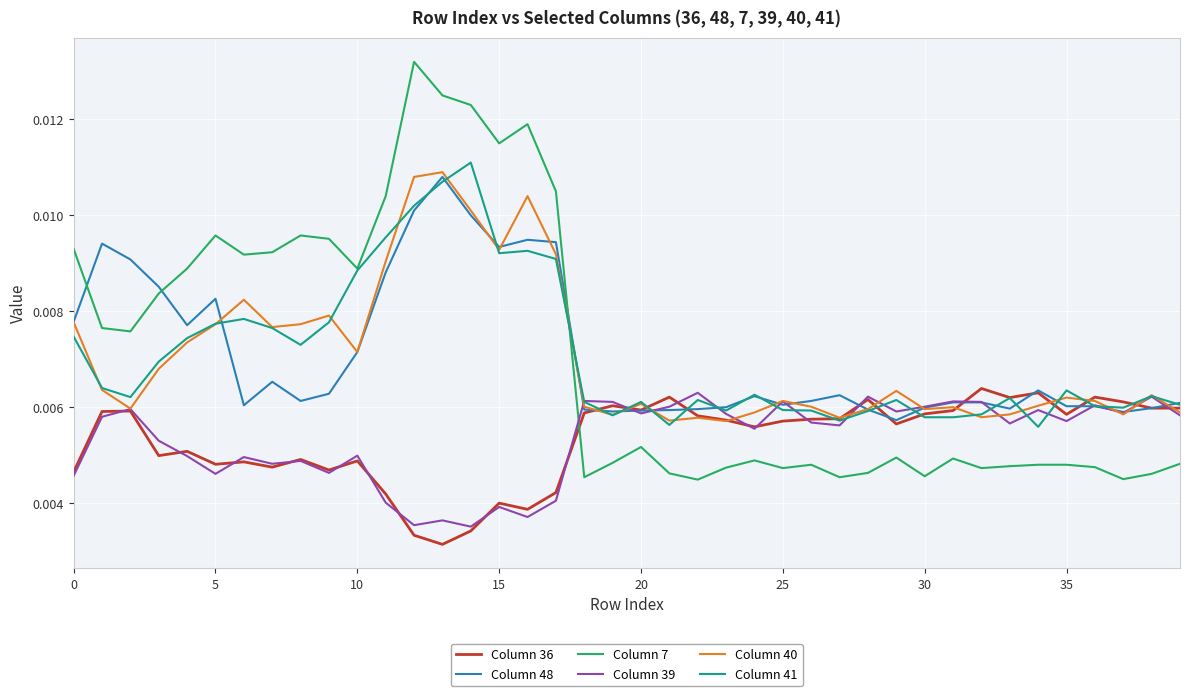

Which series has the widest spread of values?

Column 7